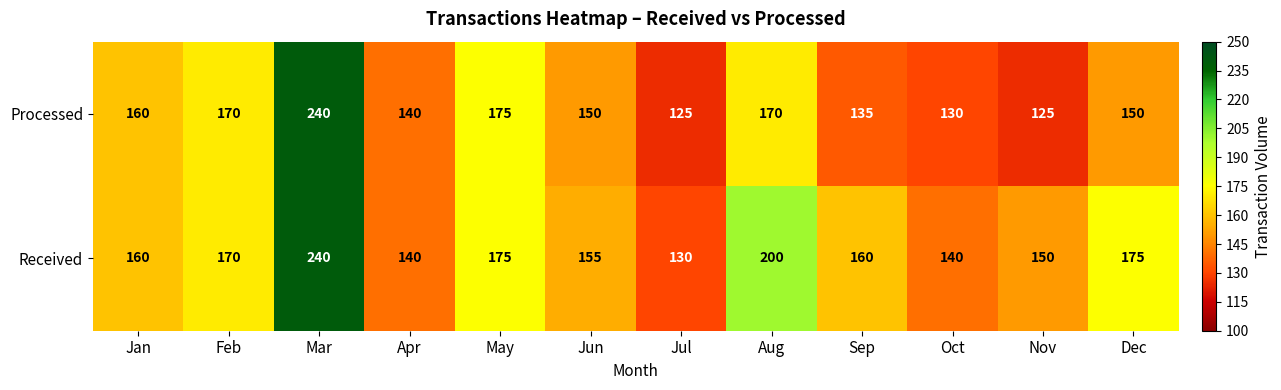

What is the difference between the second highest and minimum values in the Processed series?

50